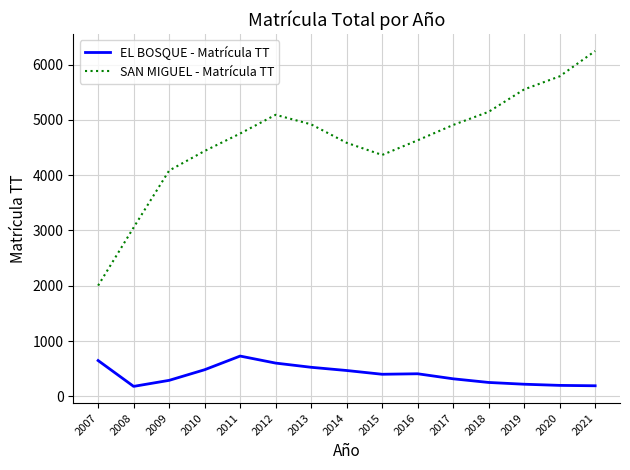

At which category is the sum across all series the highest?

2021